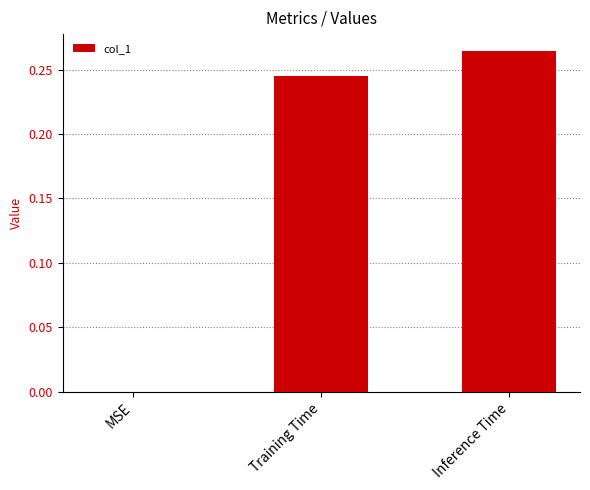

What is the sum of the values at Training Time and Inference Time?

0.5